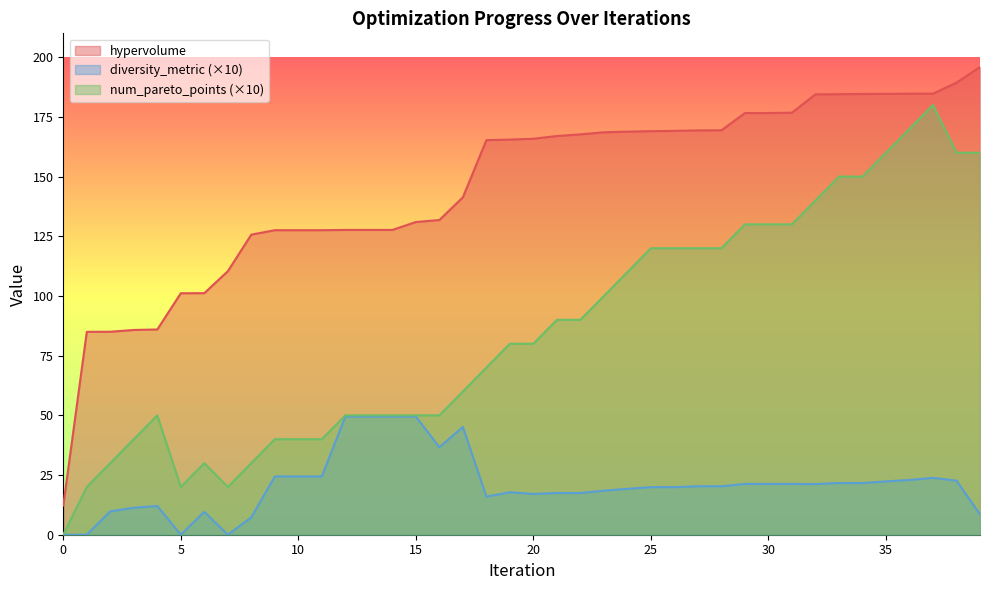

Reading right to left, extract all data points from this chart.

hypervolume: 195.9	189.3	184.8	184.7	184.7	184.6	184.5	184.4	176.8	176.6	176.6	169.4	169.3	169.2	169.0	168.8	168.6	167.7	167.0	165.9	165.5	165.3	141.3	131.8	131.0	127.7	127.7	127.7	127.5	127.5	127.5	125.7	110.4	101.2	101.1	86.0	85.8	85.0	85.0	12.2
diversity_metric: 8.6	22.7	23.8	22.9	22.3	21.6	21.6	21.2	21.3	21.3	21.3	20.3	20.3	19.9	19.9	19.2	18.4	17.5	17.5	17.1	17.8	15.9	45.1	36.6	49.5	49.5	49.5	49.5	24.4	24.4	24.4	7.3	0.0	9.6	0.0	12.0	11.3	9.8	0.0	0.0
num_pareto_points: 160.0	160.0	180.0	170.0	160.0	150.0	150.0	140.0	130.0	130.0	130.0	120.0	120.0	120.0	120.0	110.0	100.0	90.0	90.0	80.0	80.0	70.0	60.0	50.0	50.0	50.0	50.0	50.0	40.0	40.0	40.0	30.0	20.0	30.0	20.0	50.0	40.0	30.0	20.0	0.0